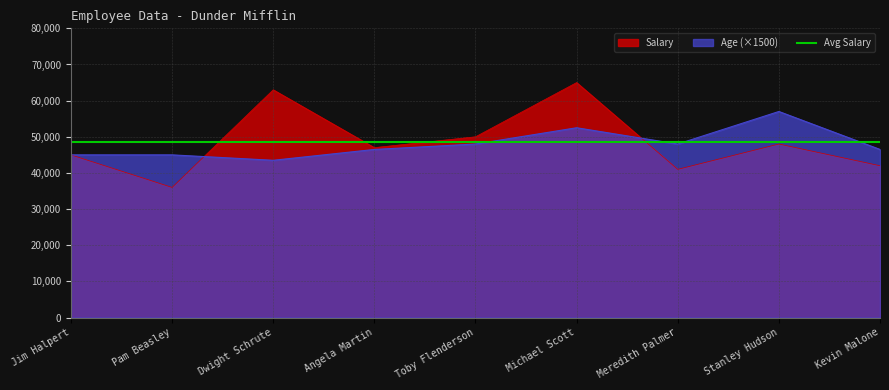

Which label corresponds to the smallest value in the chart?

Pam Beasley